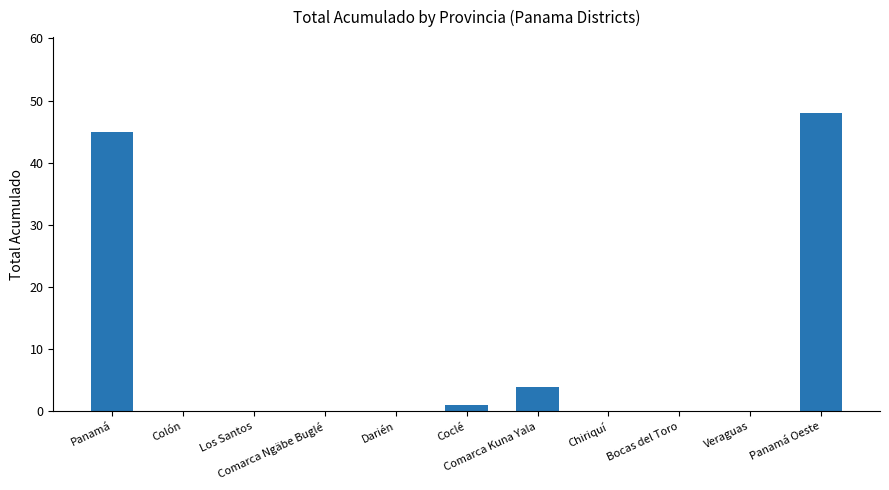

Is it true that the value at Chiriquí is 0?

True